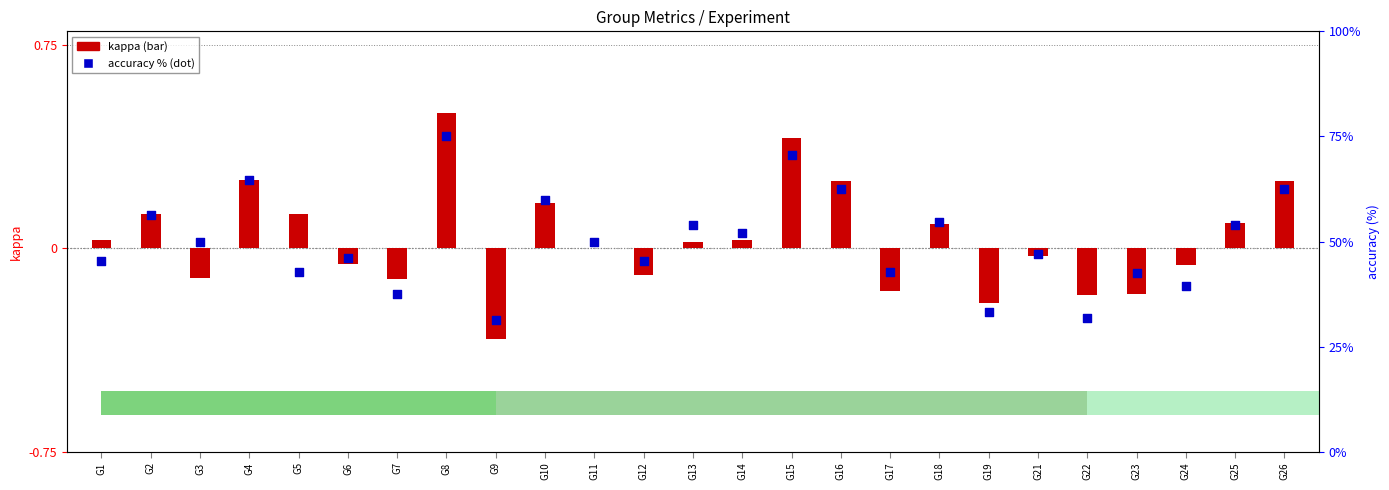

What are all the series names shown in the legend?

kappa, accuracy (%)